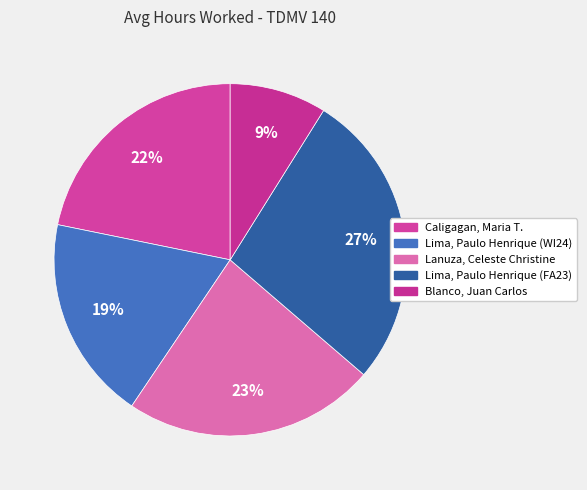

Is there any slice that represents more than half of the pie?

No